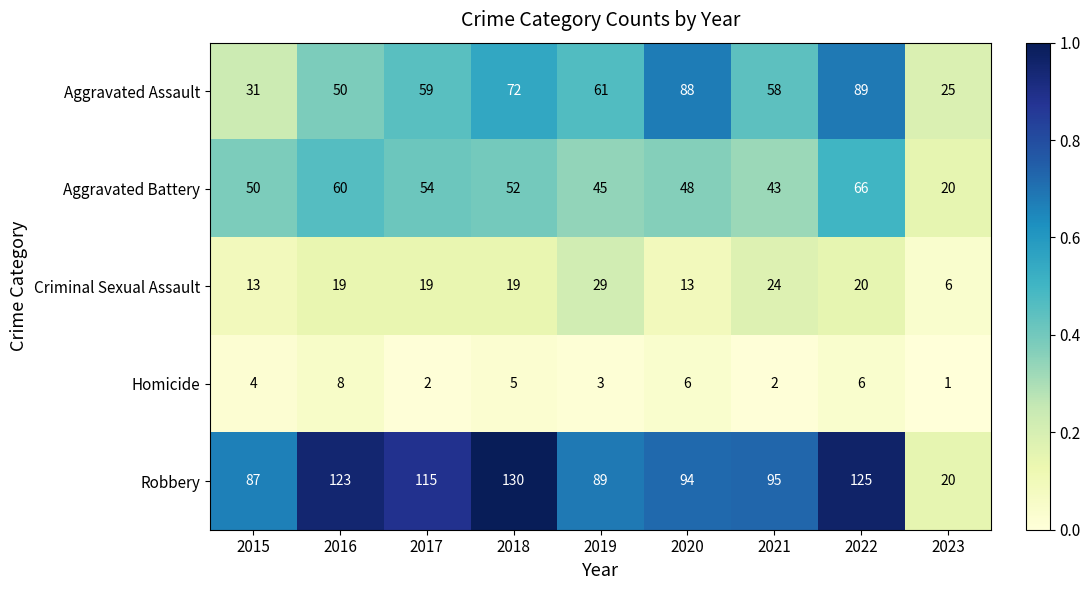

At which category is the sum across all series the highest?

2022